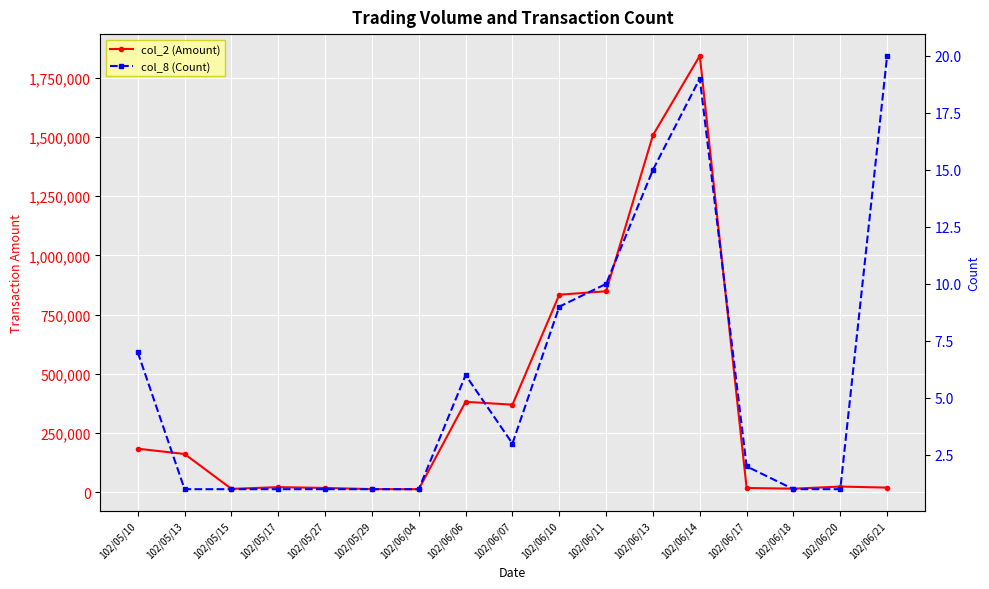

At which category is the sum across all series the highest?

102/06/14